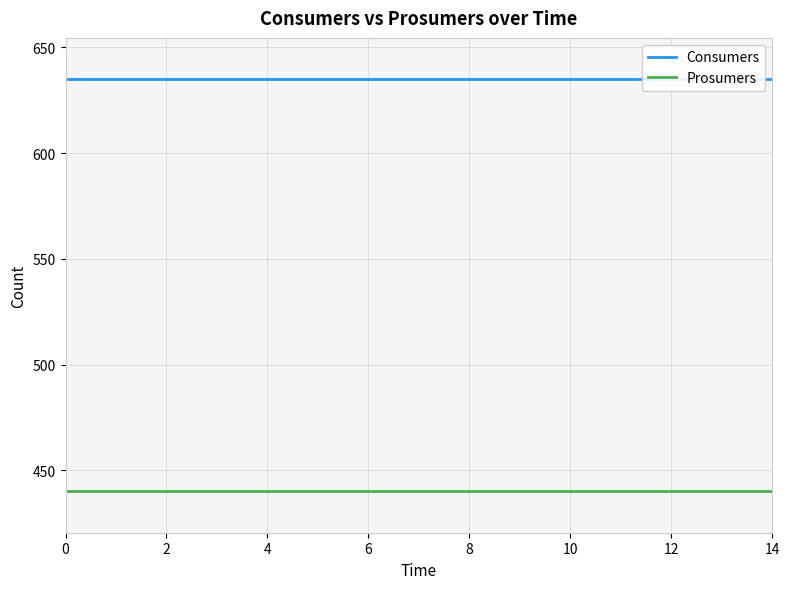

At how many categories does at least one series exceed 606?

15